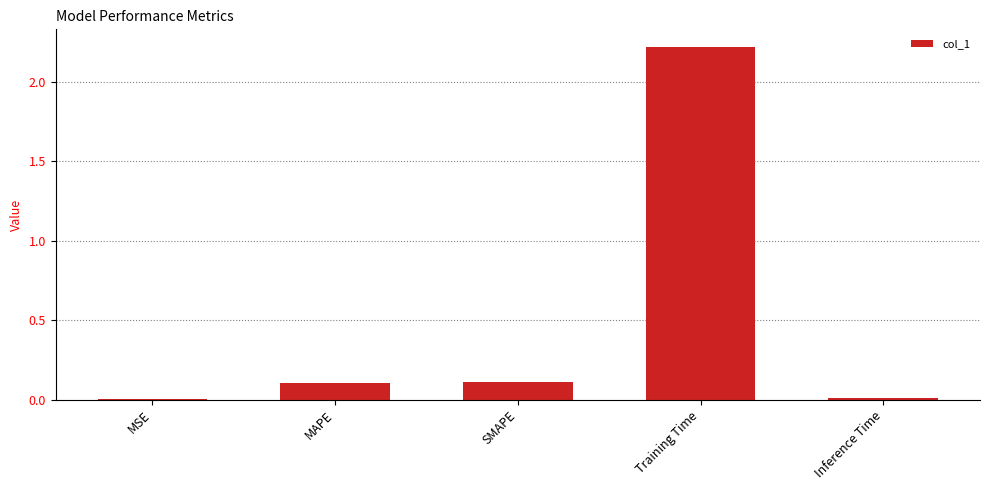

Between SMAPE and Inference Time, which is larger?

SMAPE